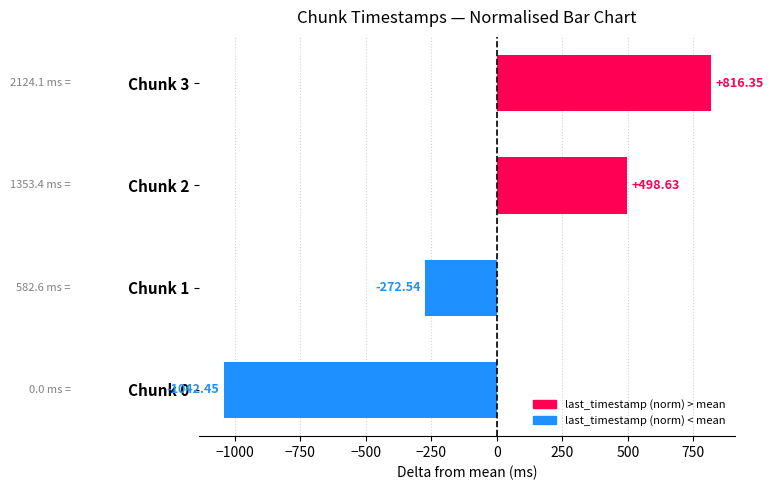

What is the smallest value displayed?

-1042.5